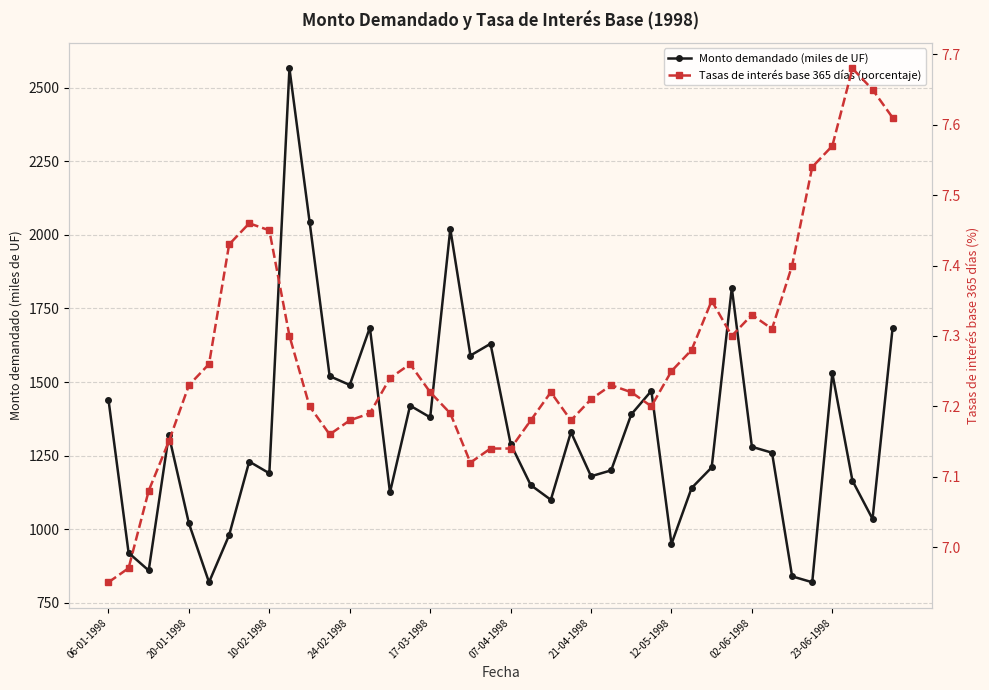

Which series changed the most between 17 and 21?

Monto demandado (miles de UF)